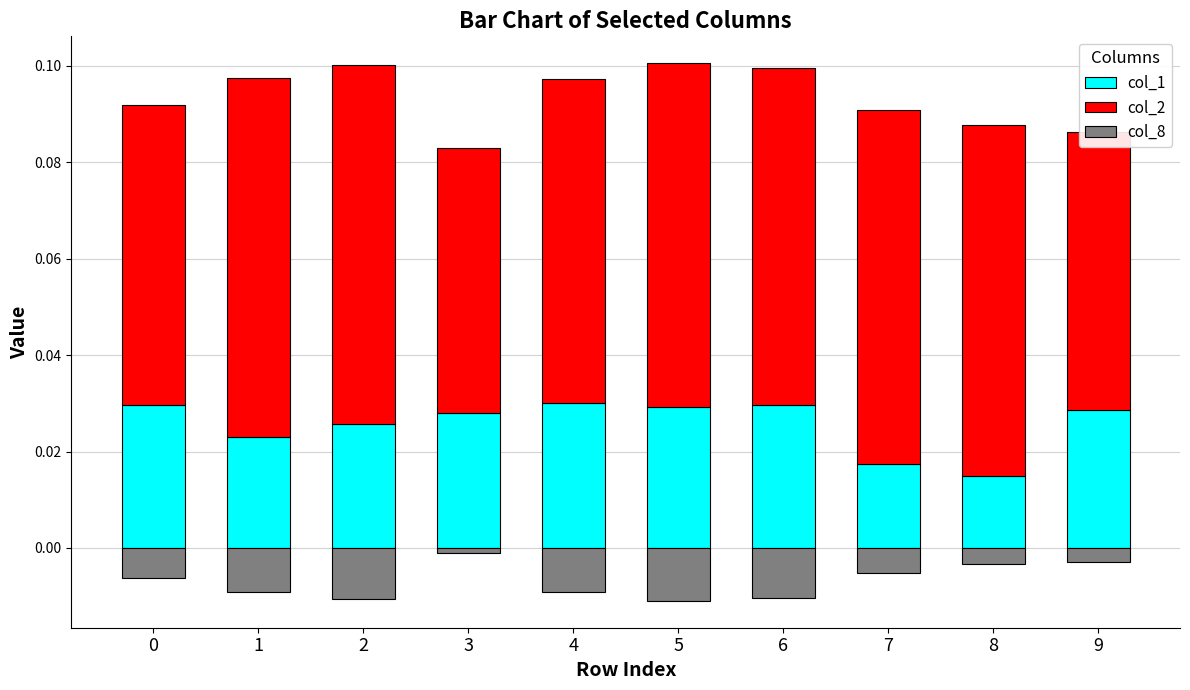

True or false: col_1 has a value of 0.1 at 0.

False